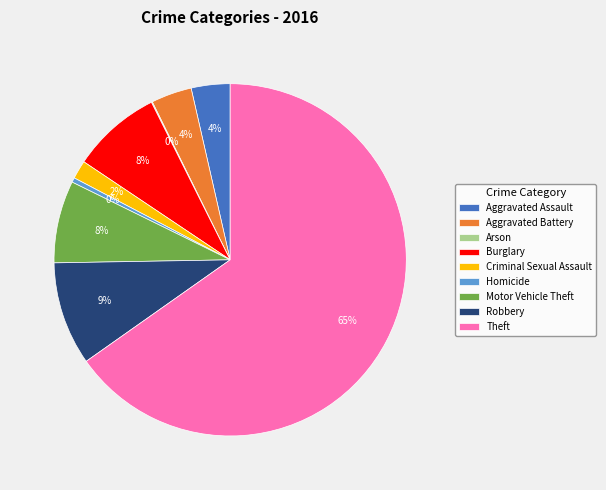

The Aggravated Battery slice represents 4% of the pie. True or false?

True